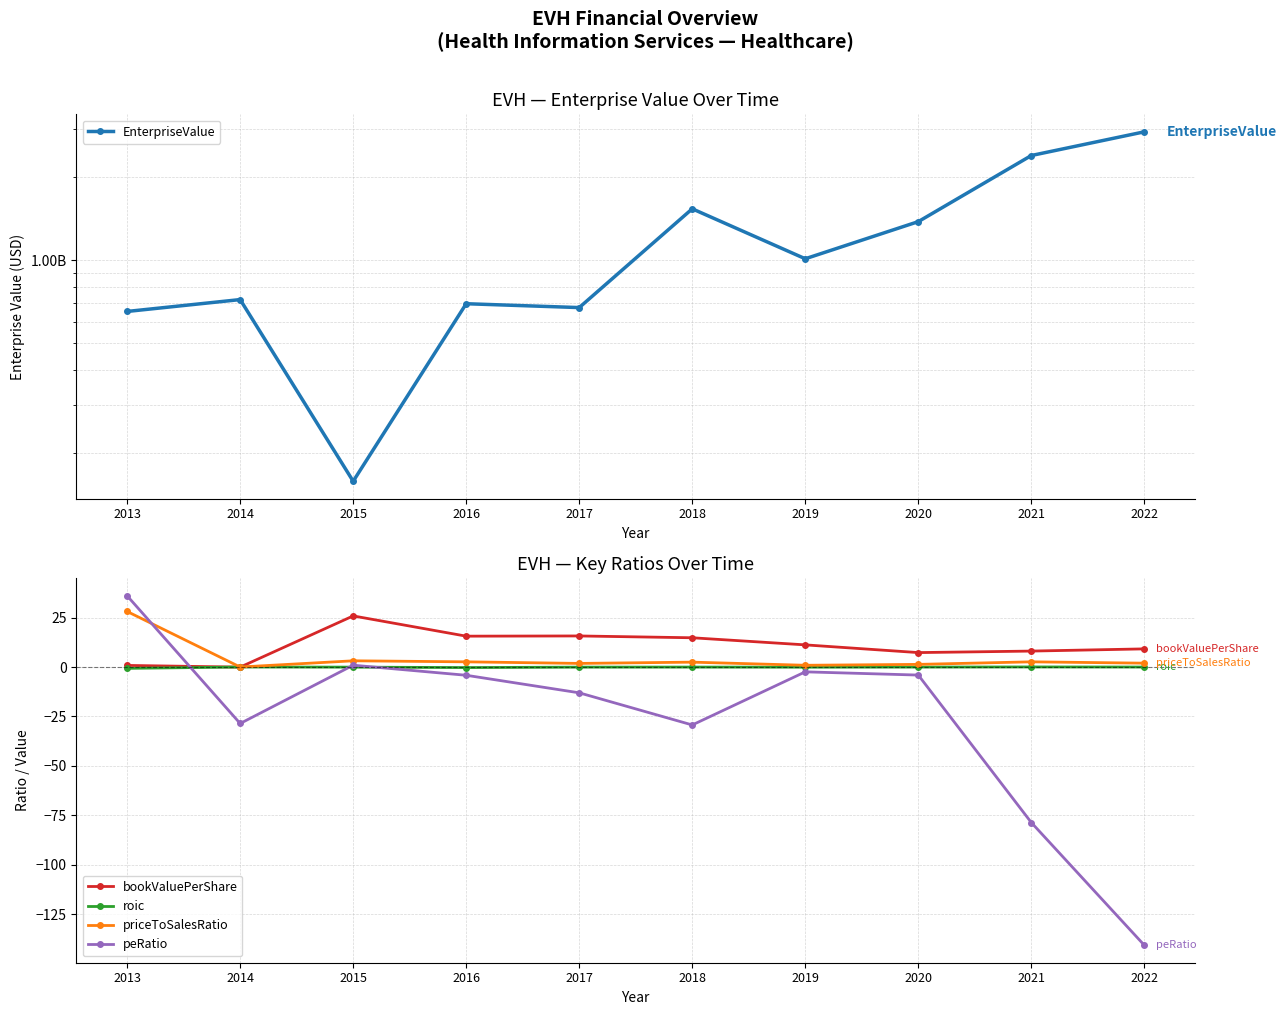

Which has a higher value, 2014 or 2015?

2014